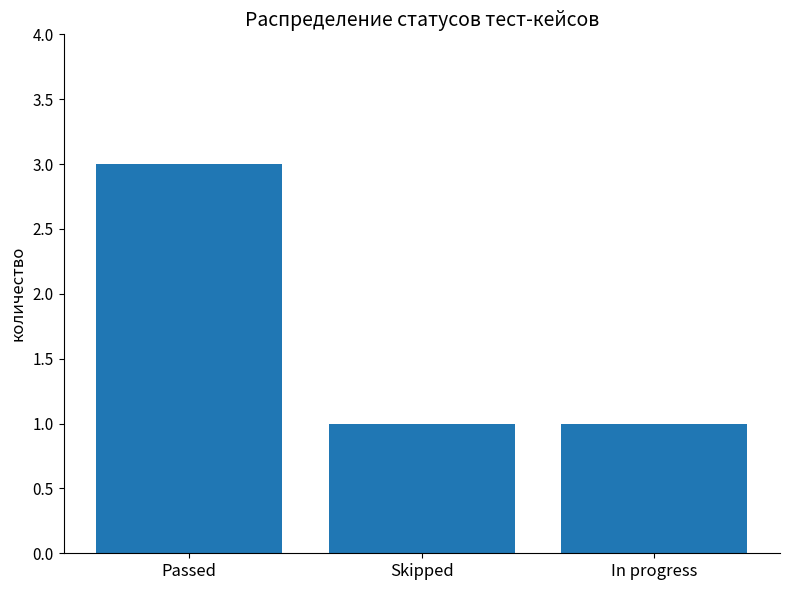

Reading left to right, transcribe all the data shown in this chart.

Passed=3	Skipped=1	In progress=1